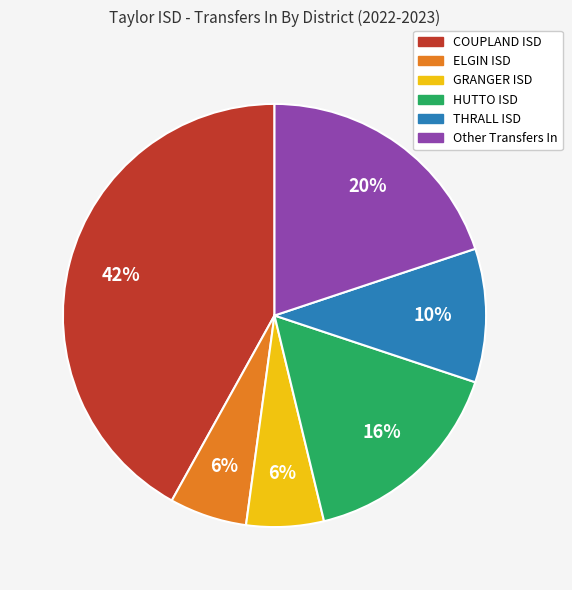

What percentage is the Other Transfers In slice, to the nearest percent?

20%